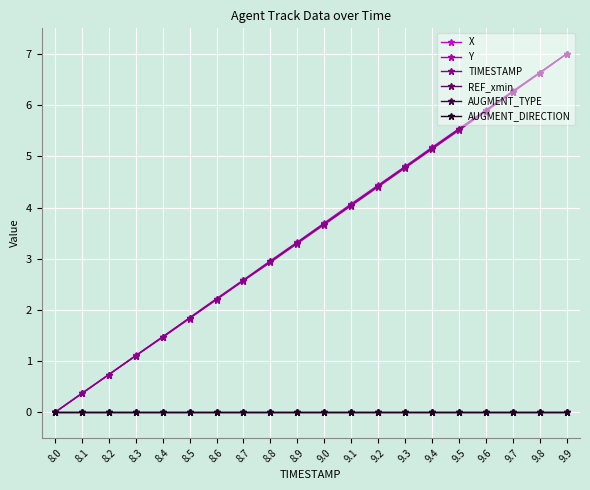

True or false: TIMESTAMP and AUGMENT_TYPE cross at least once.

False